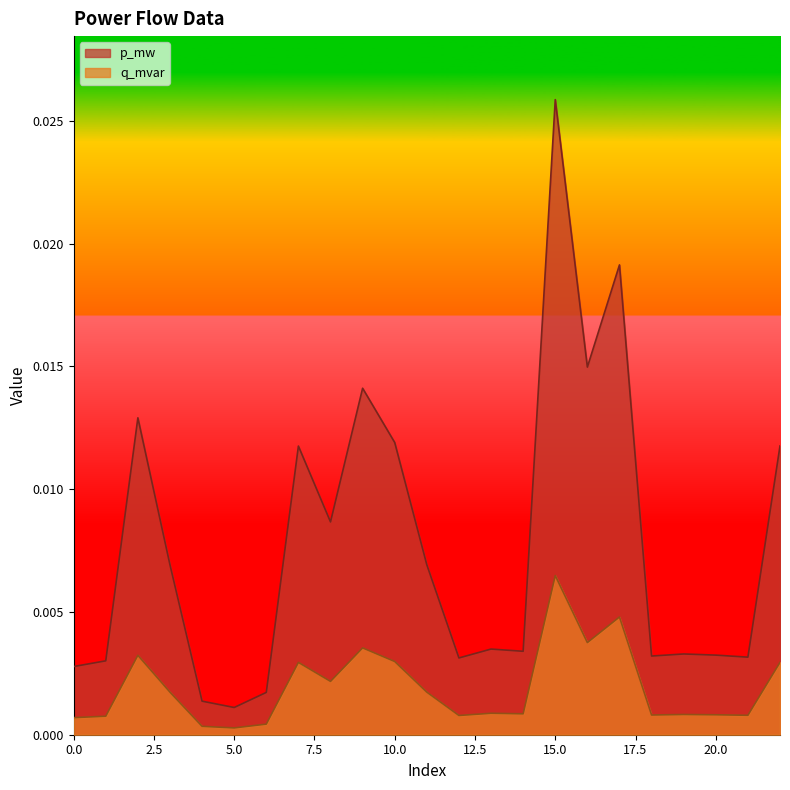

True or false: p_mw and q_mvar cross at least once.

False